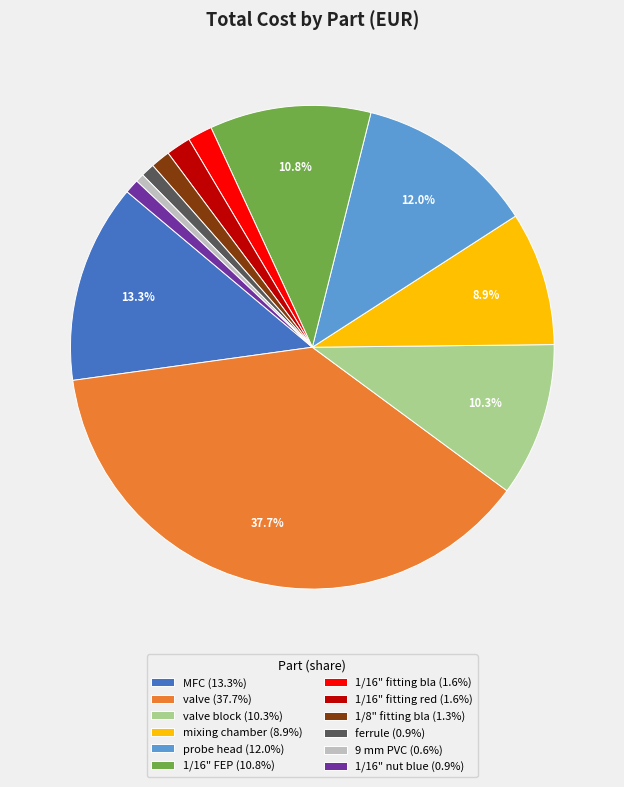

How many slices are in this pie chart?

12